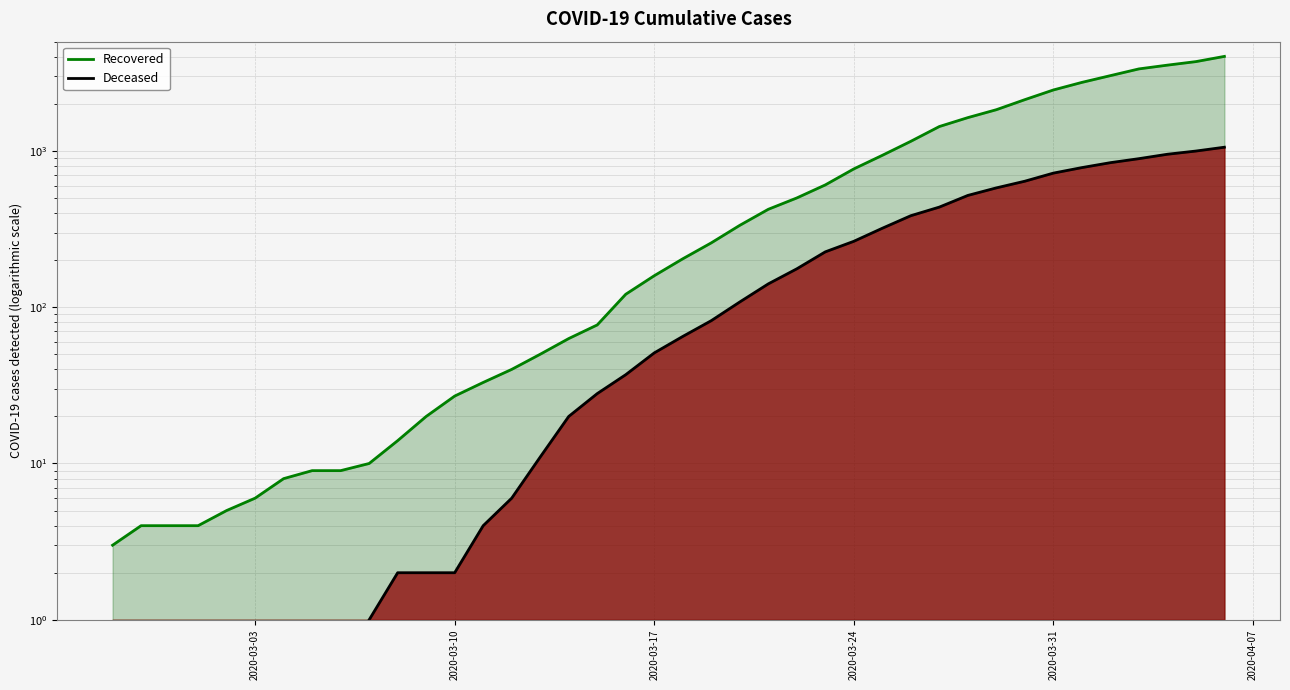

What is the value of the Deceased point at the 26th from the left?

226.0